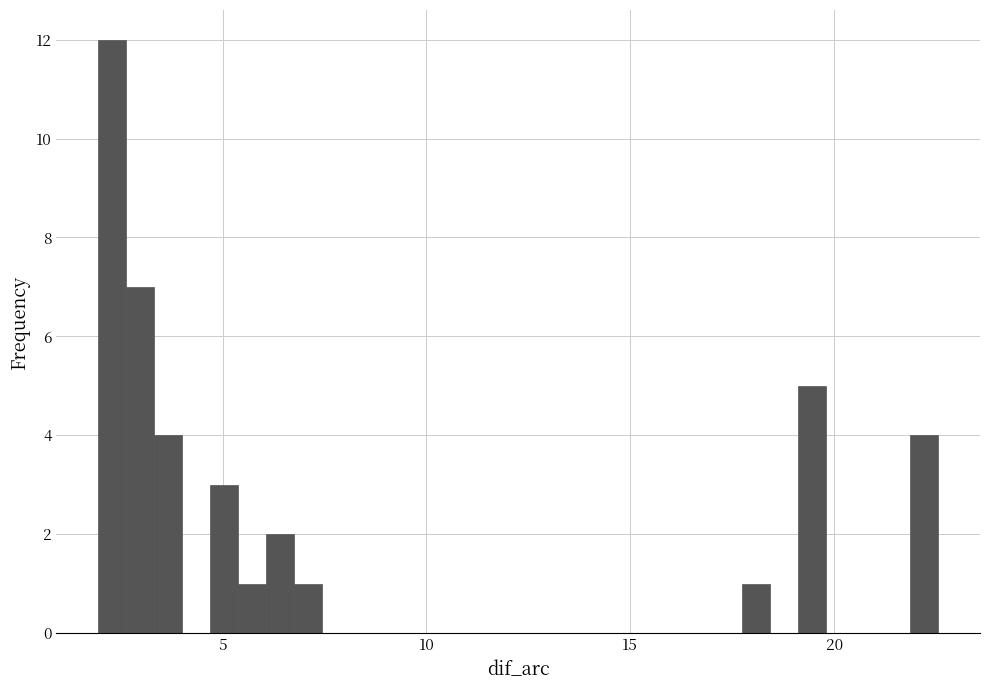

Read against the x-axis, roughly where is the centre of the tallest bar?

2.5